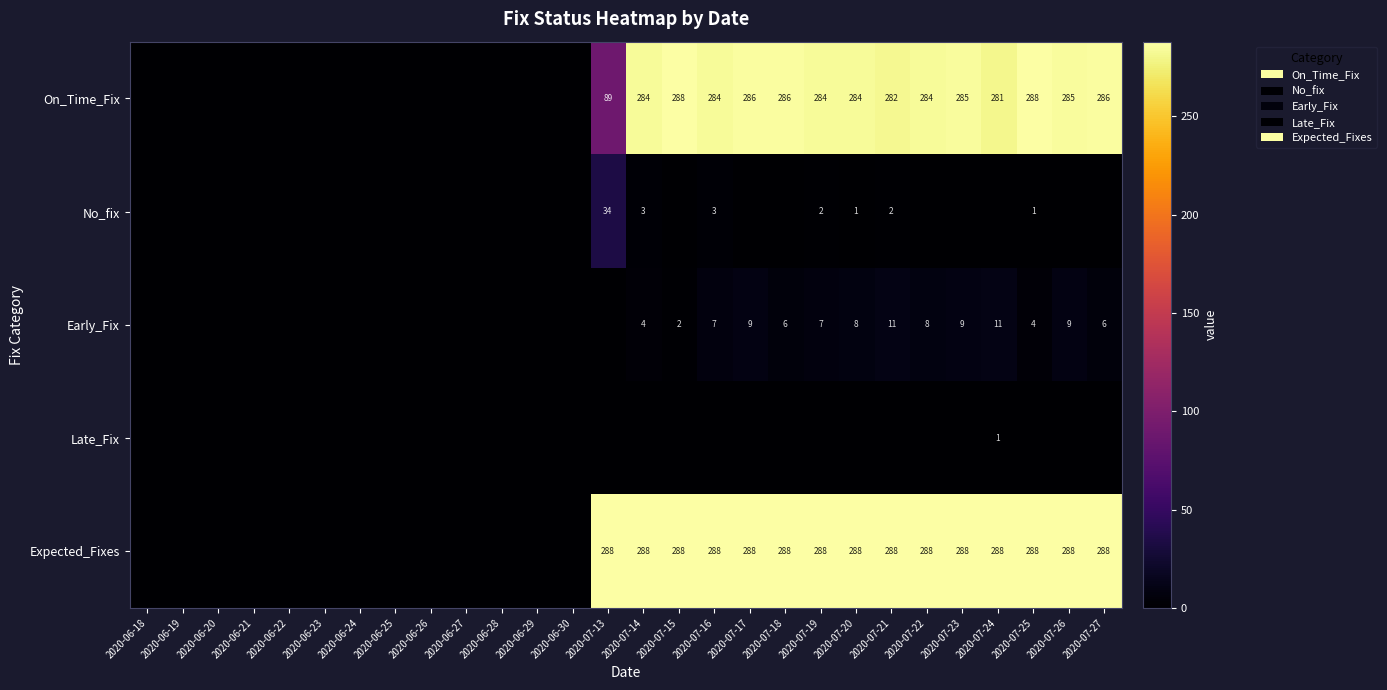

True or false: On_Time_Fix has a value of 91 at 2020-07-26.

False